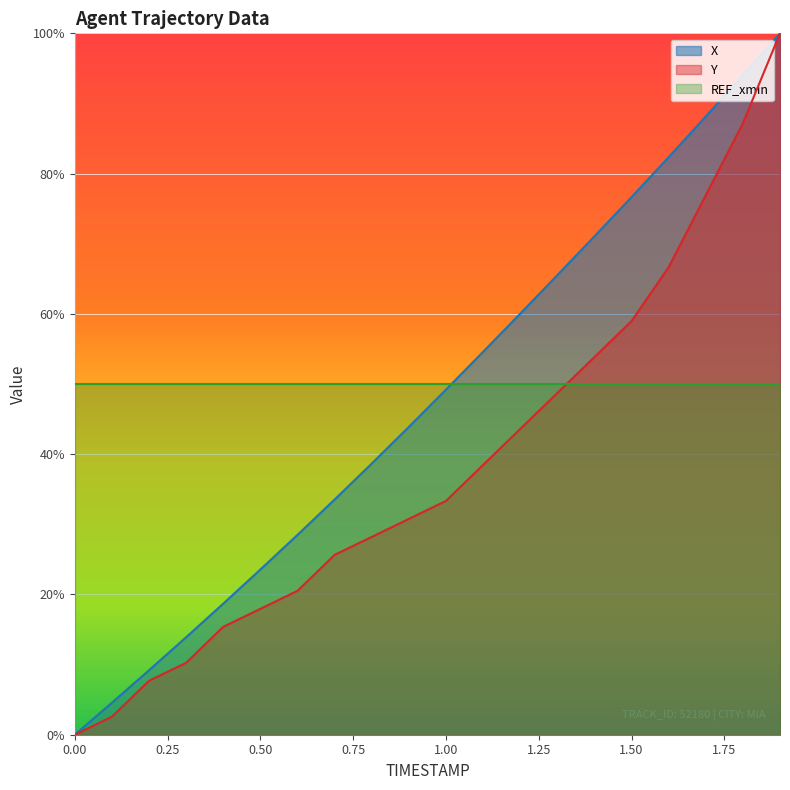

Reading right to left, what are all the values shown in this chart?

X: 1.9=100.0	1.8=94.0	1.7=88.1	1.6=82.3	1.5=76.7	1.4=71.1	1.3=65.5	1.2=60.0	1.1=54.6	1.0=49.2	0.9=43.9	0.8=38.7	0.7=33.5	0.6=28.5	0.5=23.6	0.4=18.7	0.3=13.9	0.2=9.2	0.1=4.6	0.0=0.0
Y: 1.9=100.0	1.8=87.2	1.7=76.9	1.6=66.7	1.5=59.0	1.4=53.8	1.3=48.7	1.2=43.6	1.1=38.5	1.0=33.3	0.9=30.8	0.8=28.2	0.7=25.6	0.6=20.5	0.5=17.9	0.4=15.4	0.3=10.3	0.2=7.7	0.1=2.6	0.0=0.0